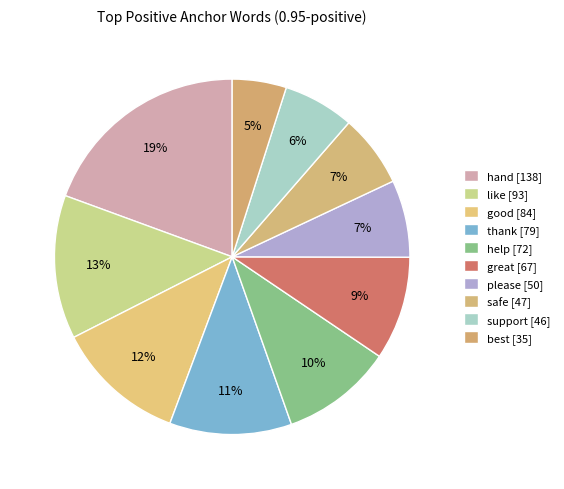

How many segments does this pie chart have?

10